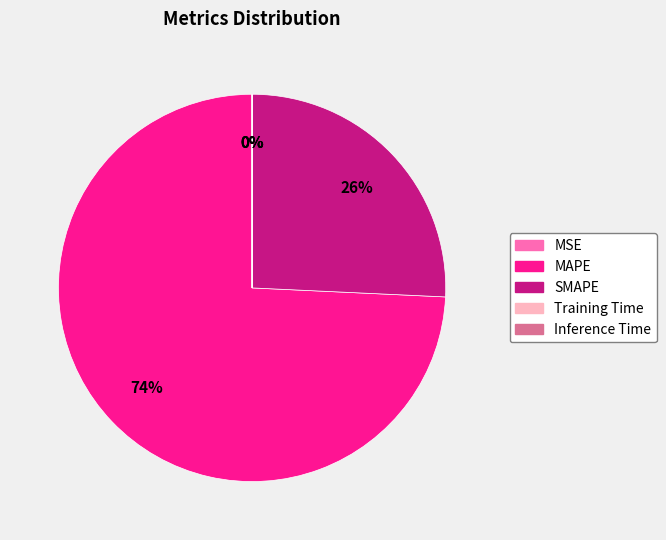

To the nearest percent, what is the average slice percentage?

20%